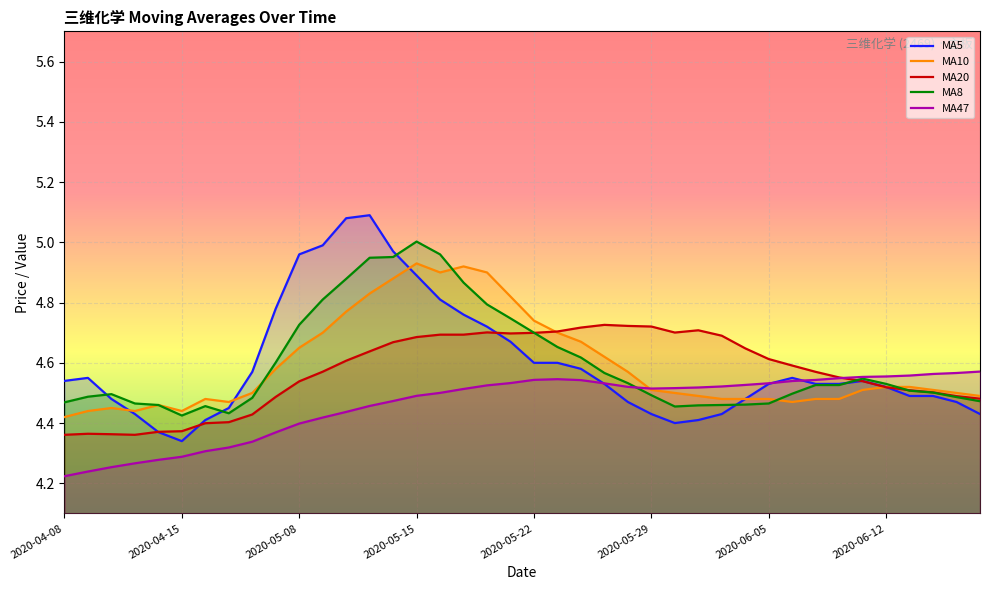

Which series has the largest total across all categories?

MA8